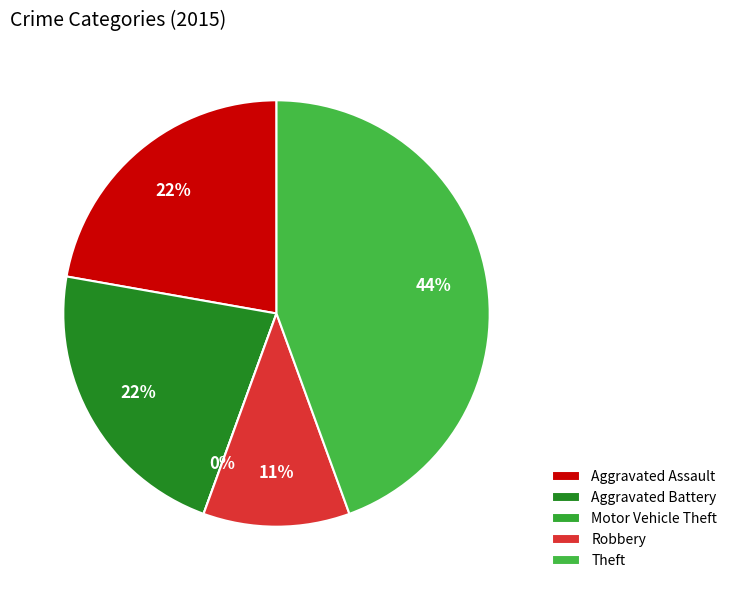

Do Aggravated Assault and Aggravated Battery together represent more than half of the pie?

No